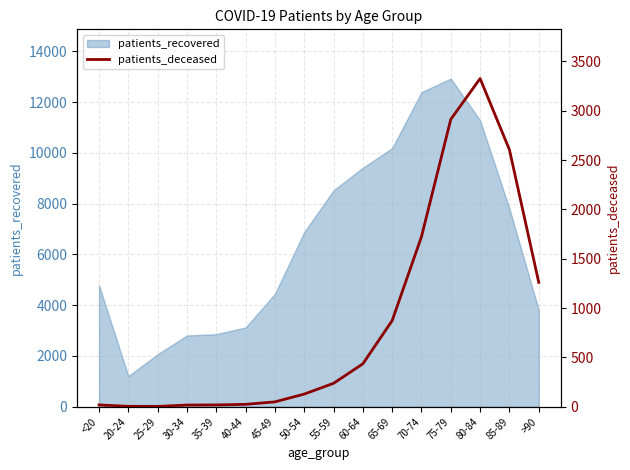

At which label is patients_recovered closest to 7068?

50-54